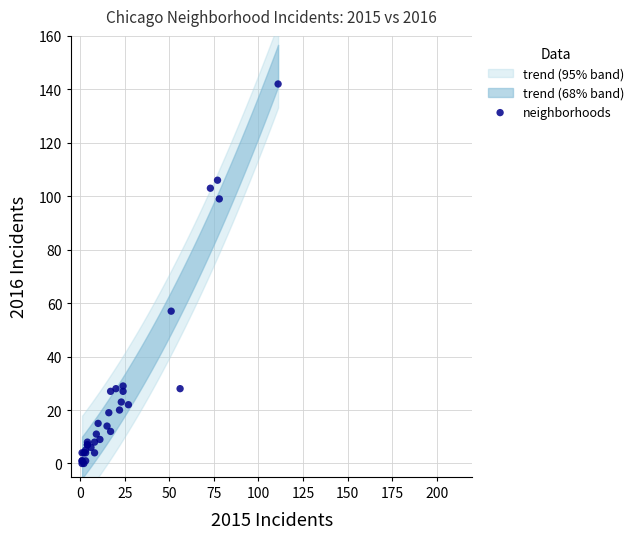

What Y value in the scatter plot is closest to 71?

57